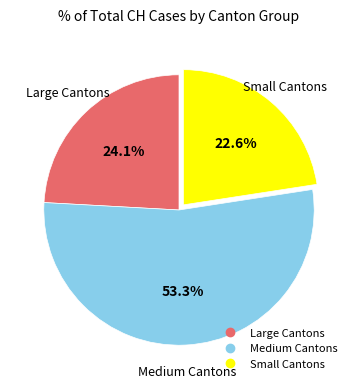

Is there a majority slice in this chart?

Yes